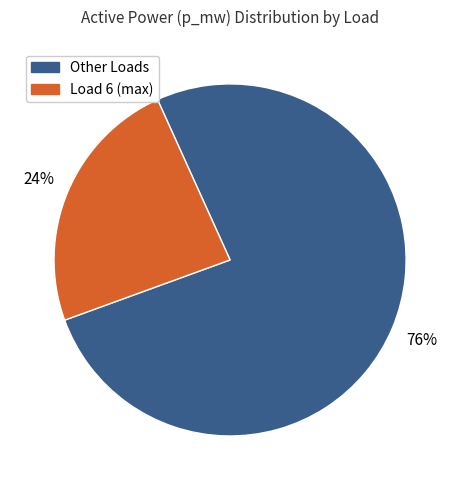

Do Load 6 (max) and Other Loads together represent more than half of the pie?

Yes